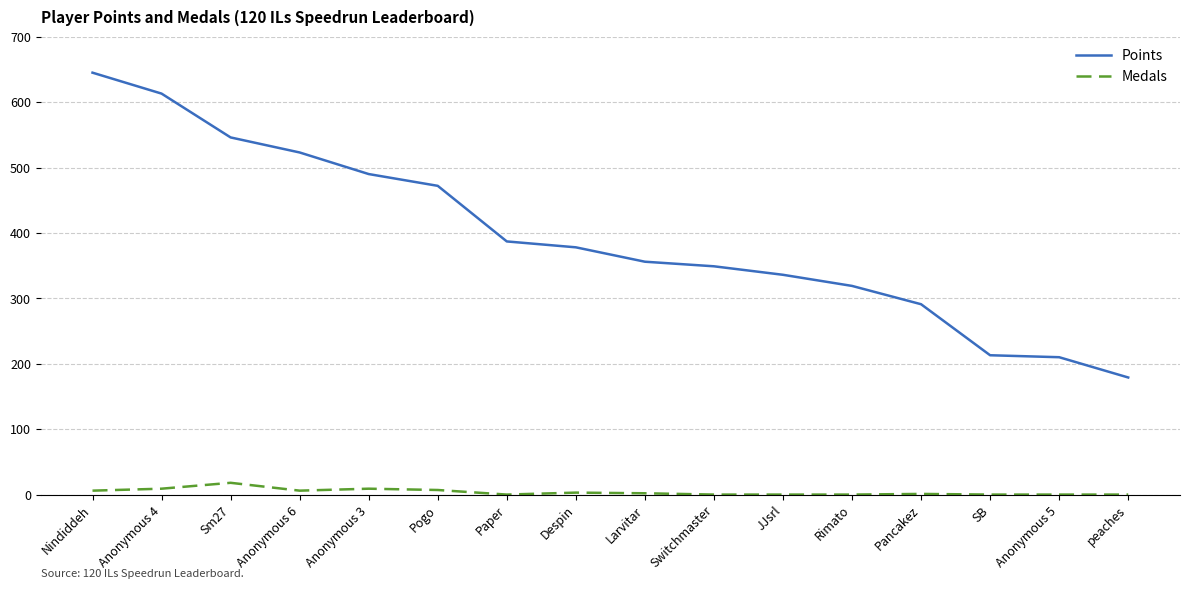

What is the difference between the second highest and second lowest values in the Medals series?

9